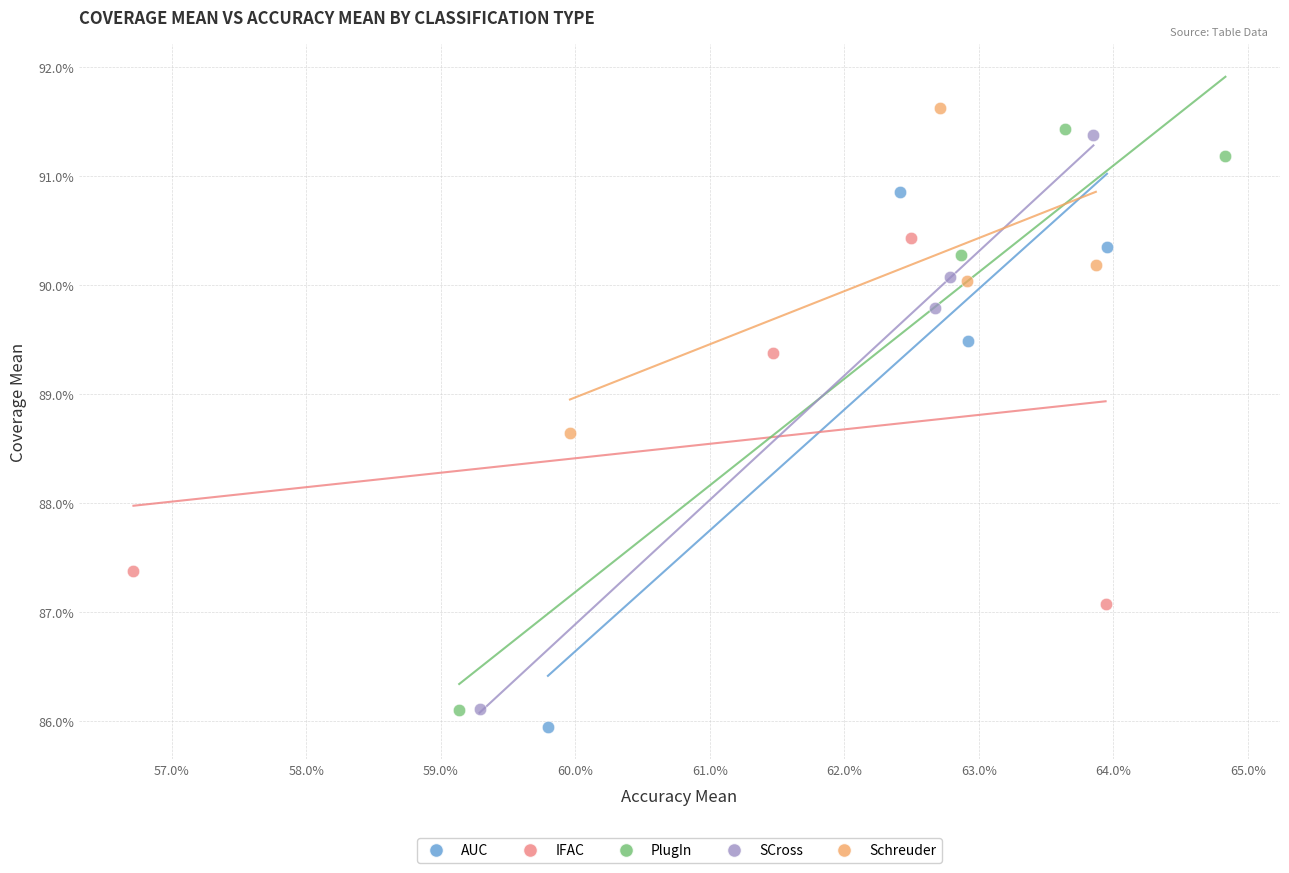

Which series reaches the minimum Y coordinate?

AUC